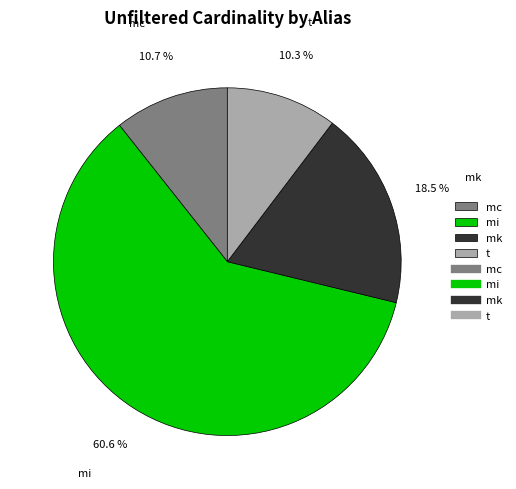

Combined, do mk and mc account for over 50%?

No